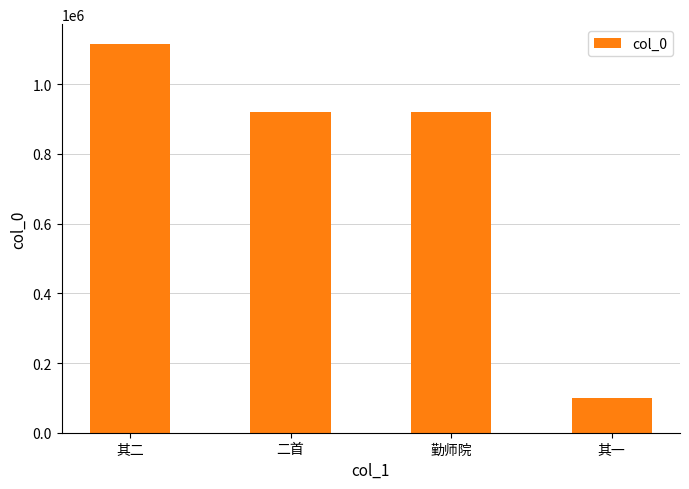

Does the chart contain any negative values?

No